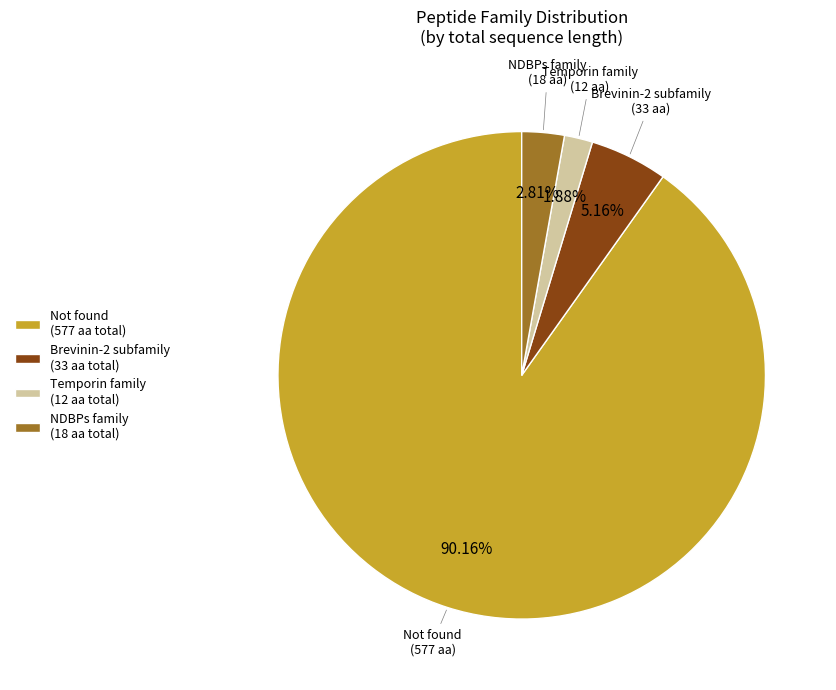

What is the majority slice?

Not found